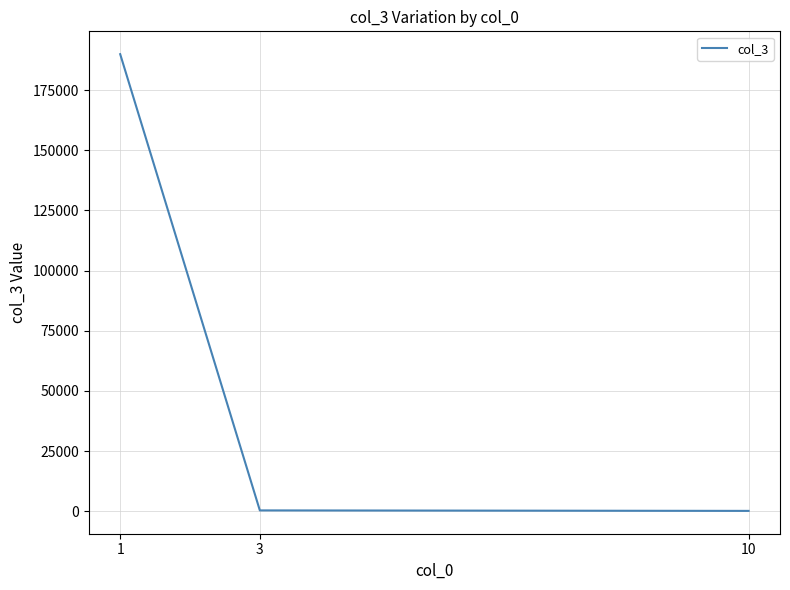

What is the difference between the values at 1 and 10?

189900